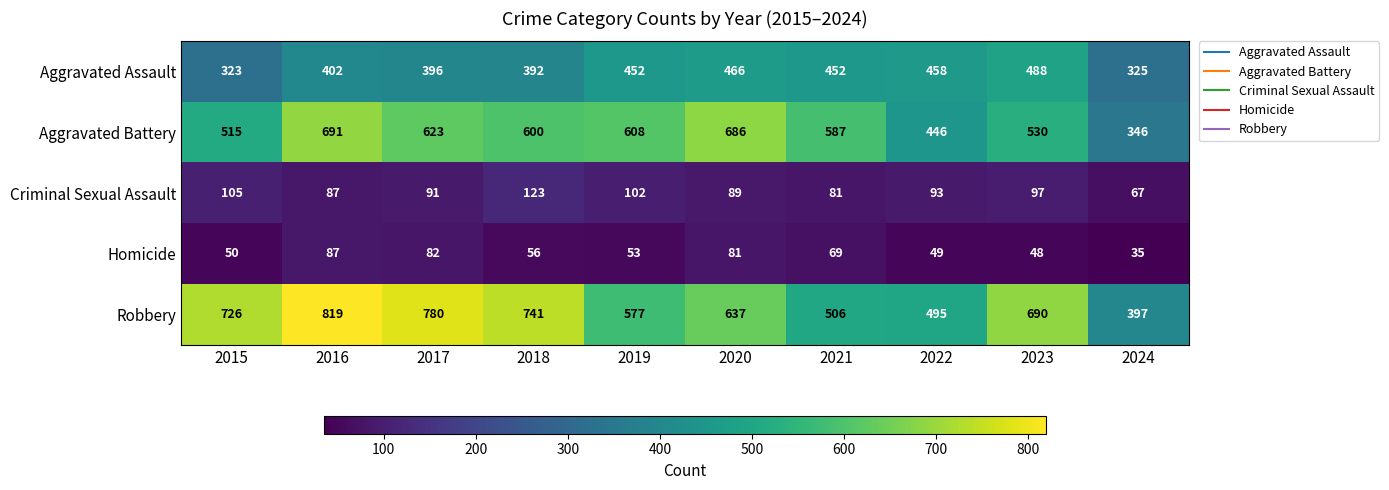

At how many categories does at least one series exceed 464?

9